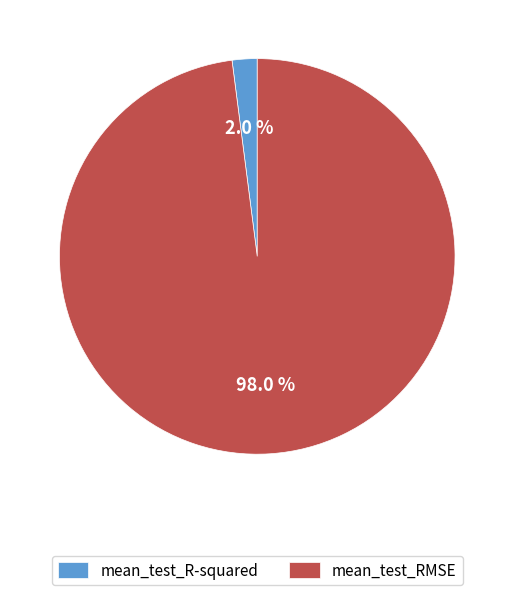

What percentage is the mean_test_RMSE slice, to the nearest percent?

98%